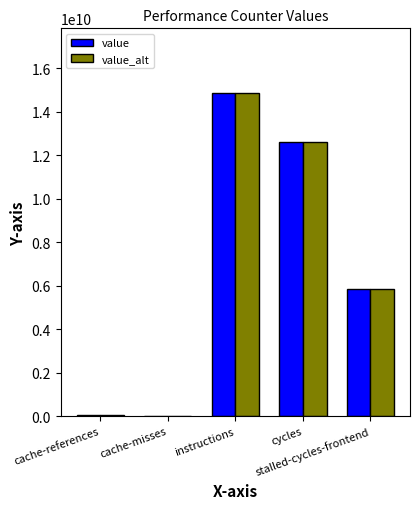

Count the number of data series in this chart.

2